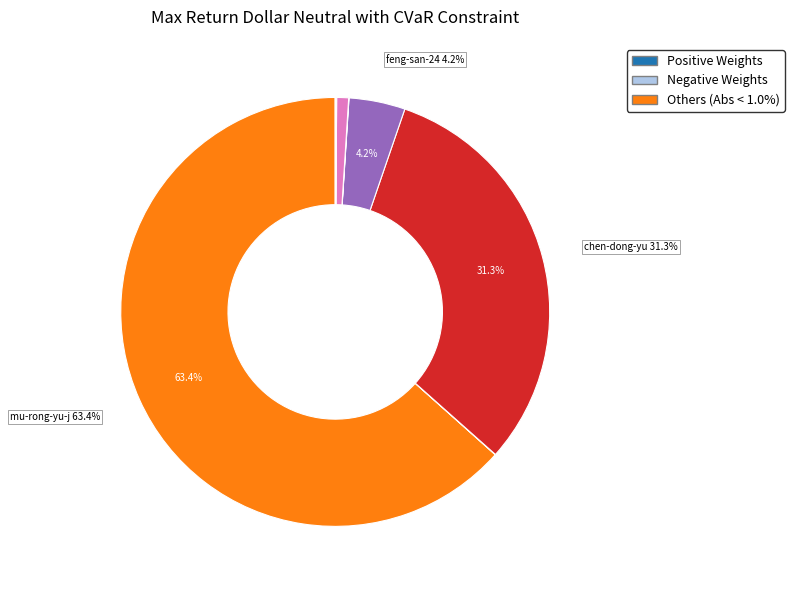

Is there any slice that represents more than half of the pie?

Yes